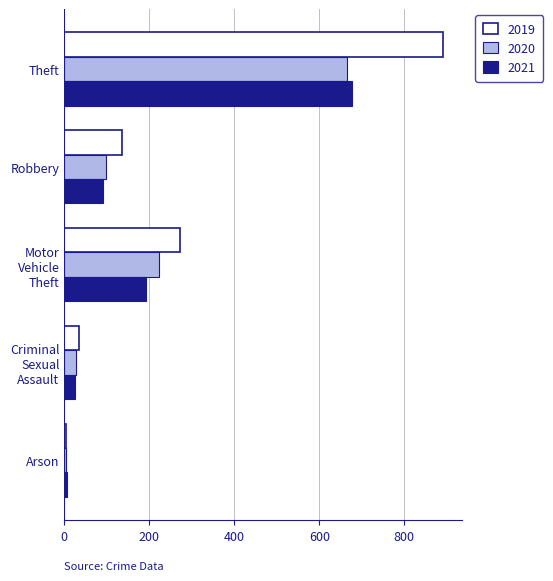

Which category has the lowest value across all series?

Arson